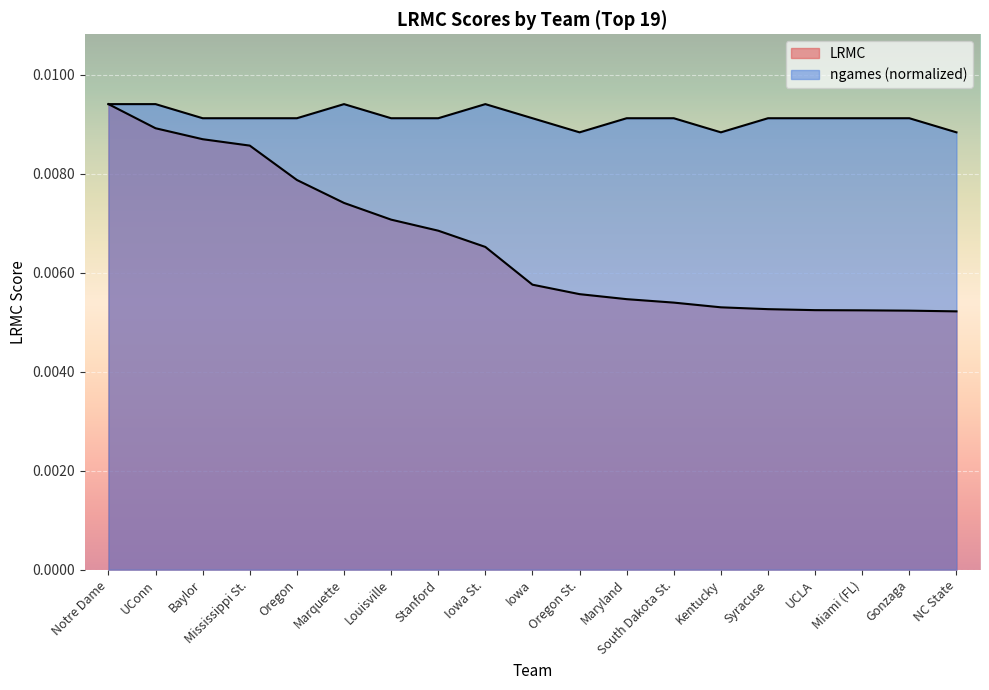

How many distinct data groups are displayed?

2